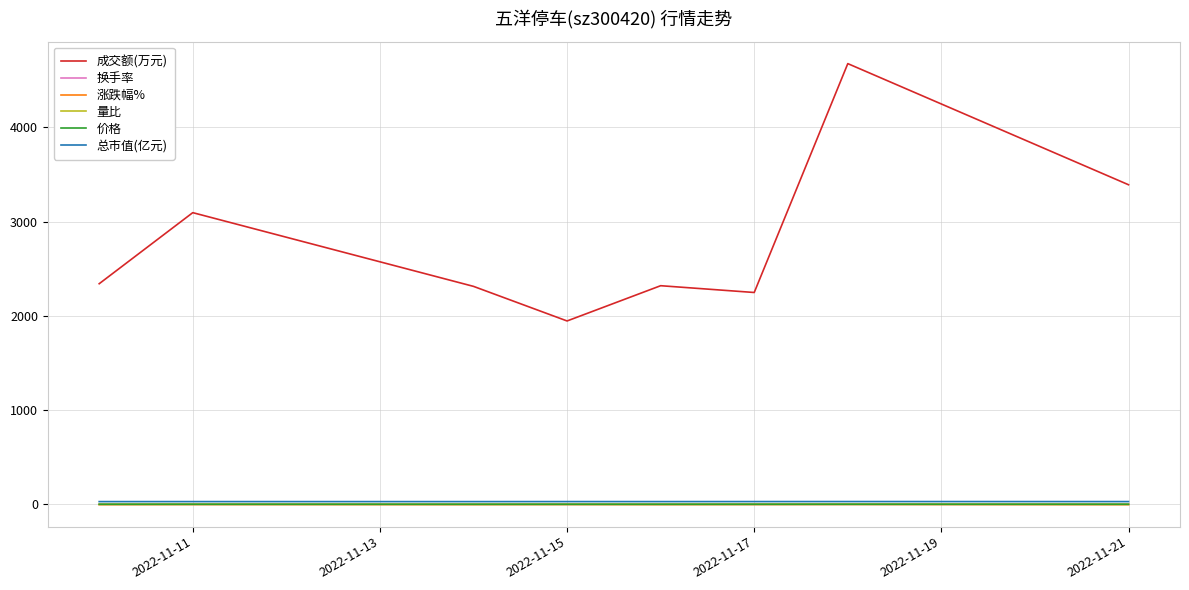

Which series has the largest range (max minus min)?

成交额(万元)